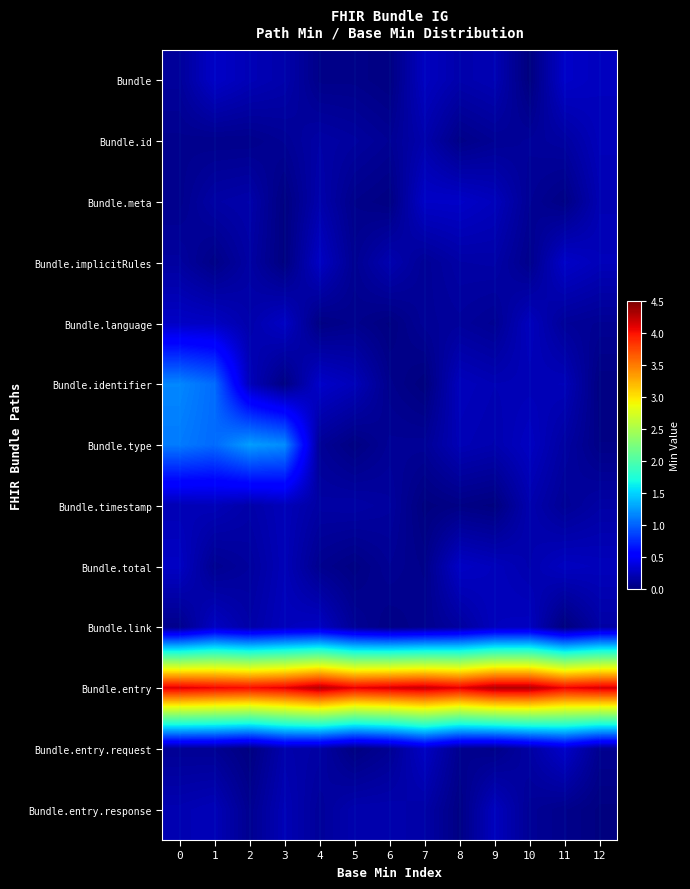

At 11, list the series in order from largest to smallest.

Bundle.entry, Bundle.entry.request, Bundle, Bundle.implicitRules, Bundle.total, Bundle.identifier, Bundle.type, Bundle.id, Bundle.language, Bundle.timestamp, Bundle.entry.response, Bundle.meta, Bundle.link